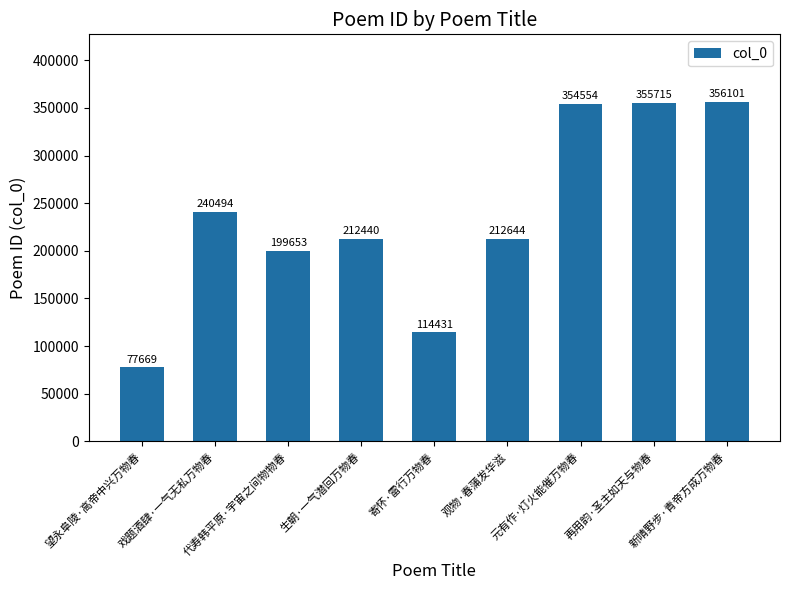

Is it true that the value at 望永阜陵·高帝中兴万物春 is 77669?

True